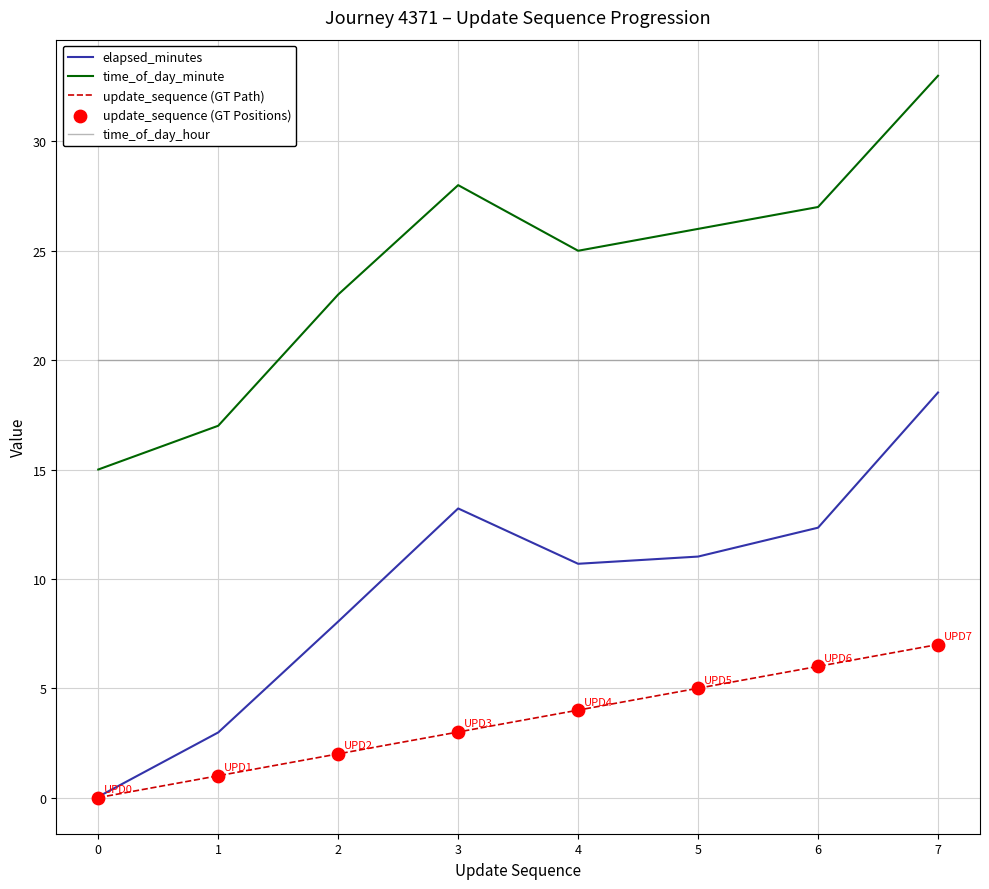

What is the total value across all series at 1?

41.0